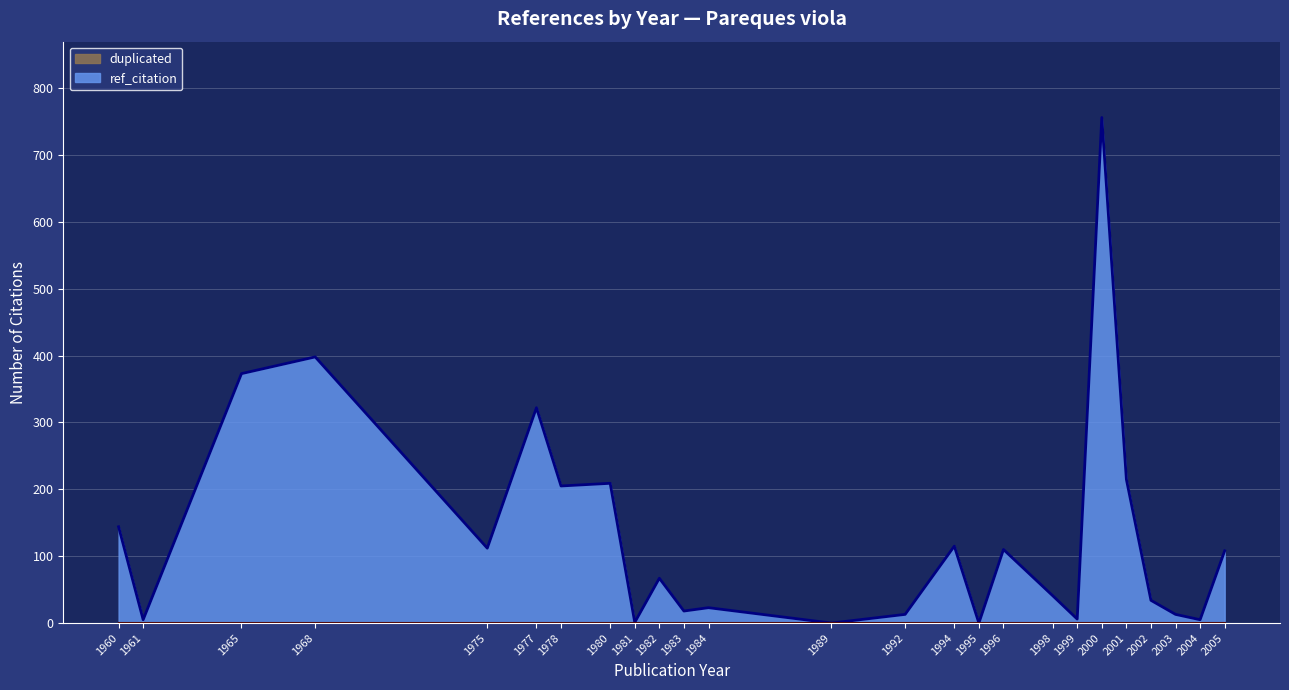

Rank the categories by value from lowest to highest.

1989, 1995, 1981, 1961, 2004, 1999, 1992, 2003, 1983, 1984, 2002, 1998, 1982, 2005, 1996, 1975, 1994, 1960, 1978, 1980, 2001, 1977, 1965, 1968, 2000